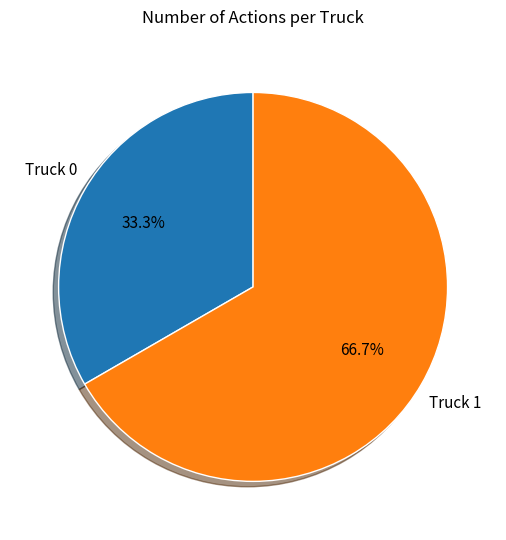

To the nearest percent, what portion does Truck 0 represent?

33%